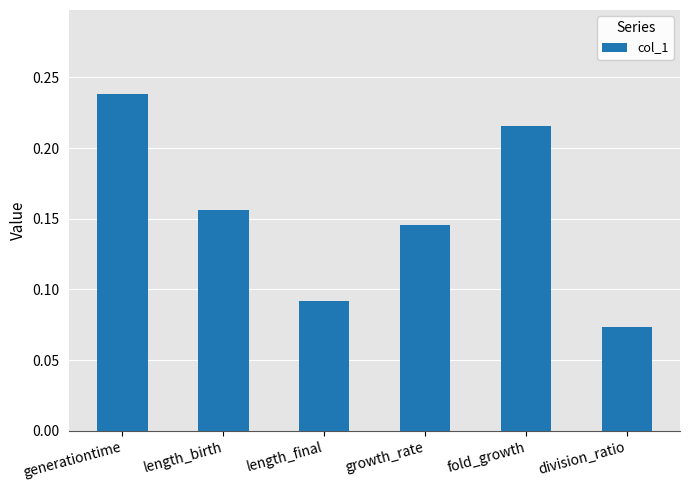

What is the label of the 4th bar from the right?

length_final